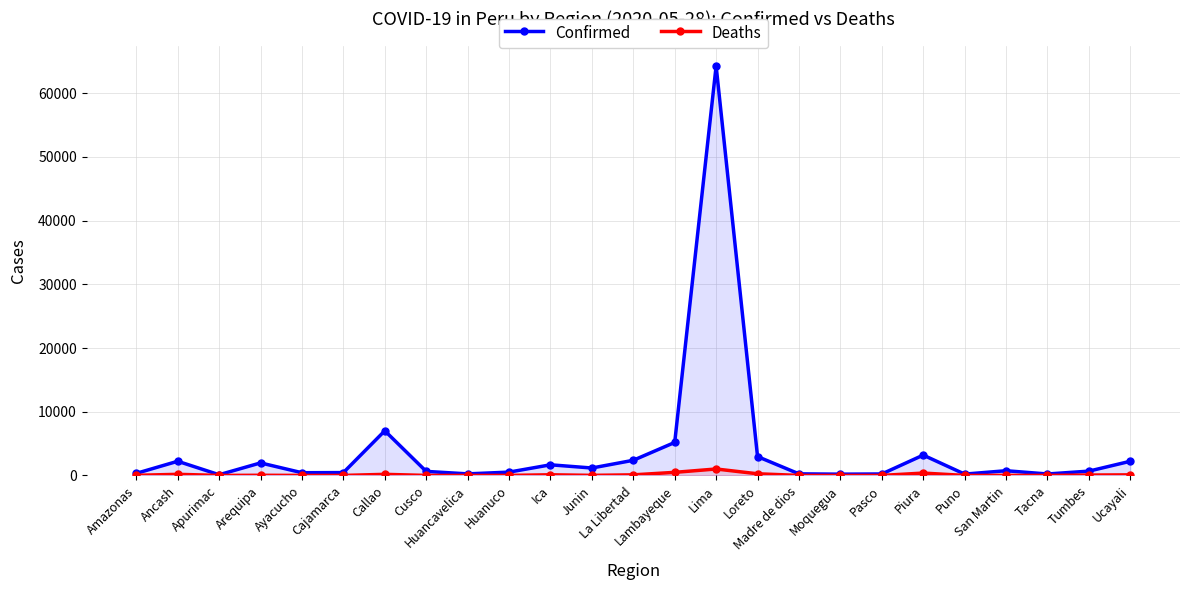

Is it true that Deaths equals 57 at Callao?

False